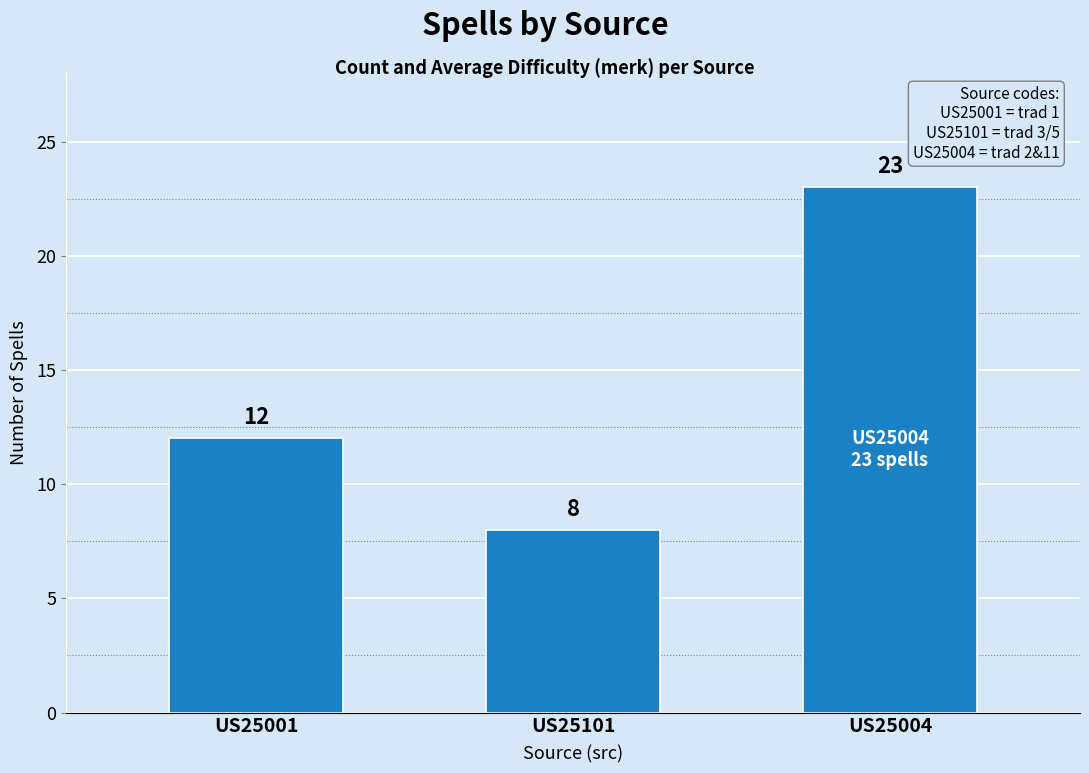

Read the value at US25004.

23